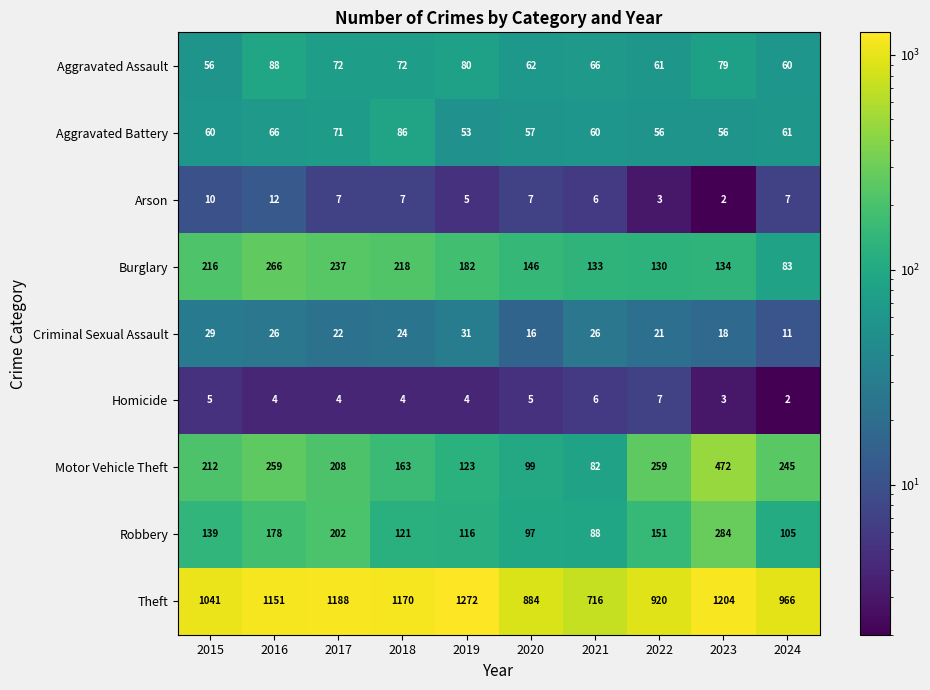

What is the greatest value displayed?

1272